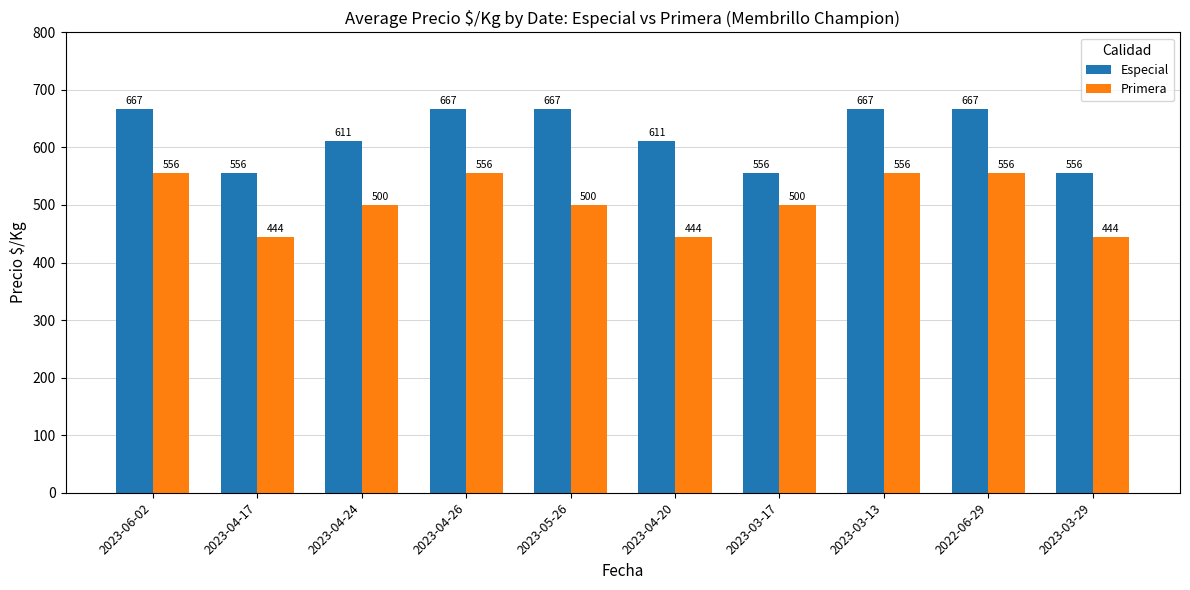

How many bars are there in each group?

2